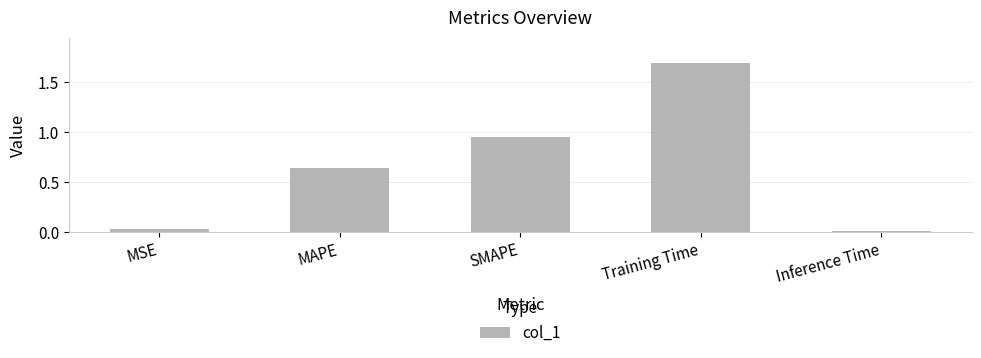

What is the label of the 3rd bar from the left?

SMAPE